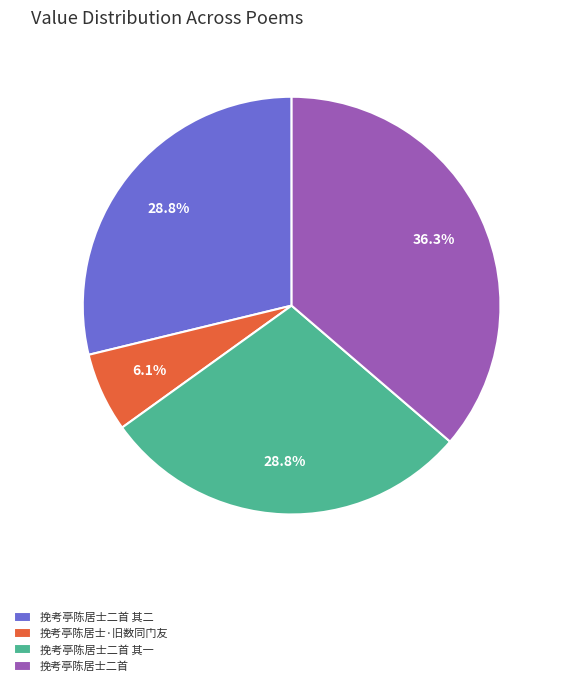

How many slices are in this pie chart?

4